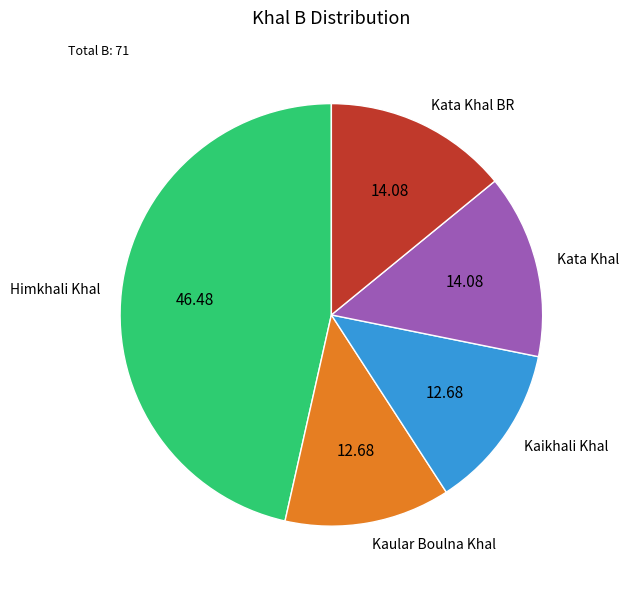

Which category has the biggest portion of the pie?

Himkhali Khal